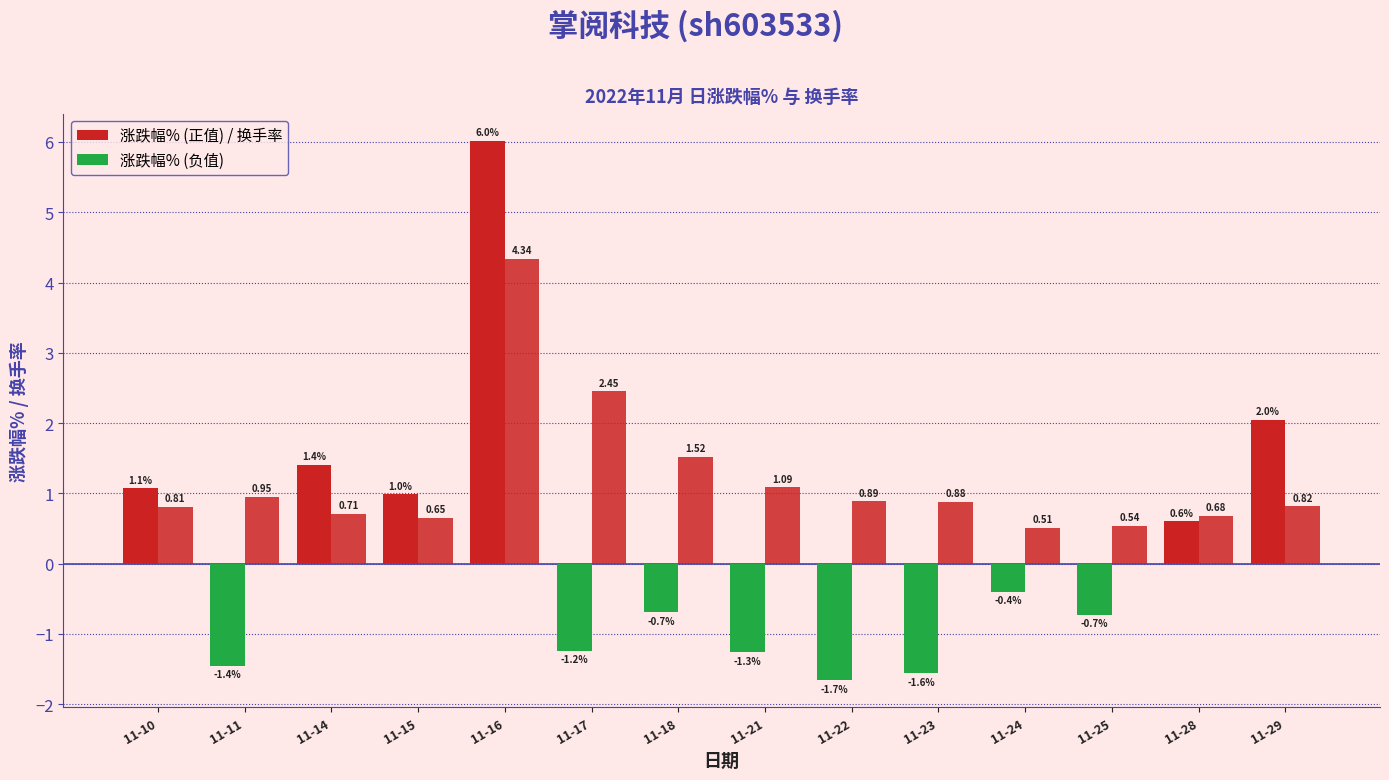

The value of 换手率 at 11-21 is 0.7. True or false?

False